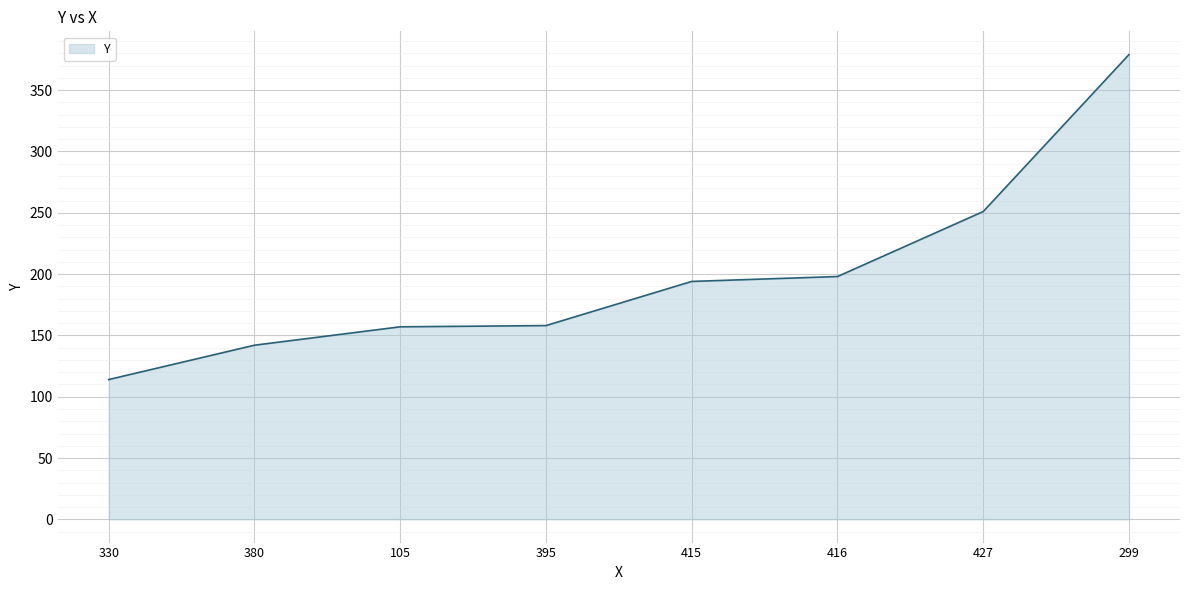

Between 415 and 380, which is larger?

415